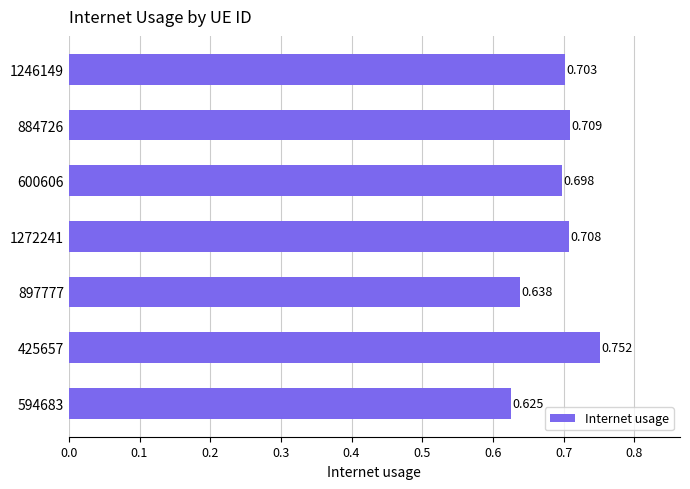

Rank the categories by value from lowest to highest.

594683, 897777, 600606, 1246149, 1272241, 884726, 425657